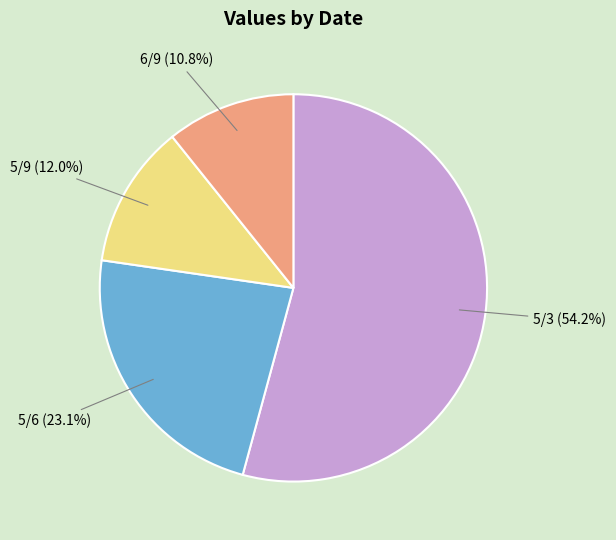

To the nearest percent, what percentage of the pie is 5/9?

12%